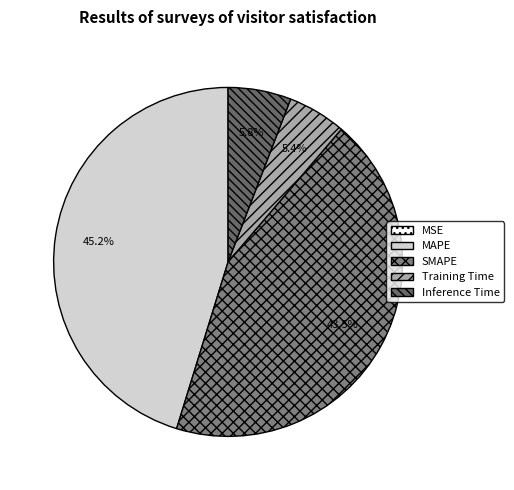

To the nearest percent, what percentage of the pie is Training Time?

5%